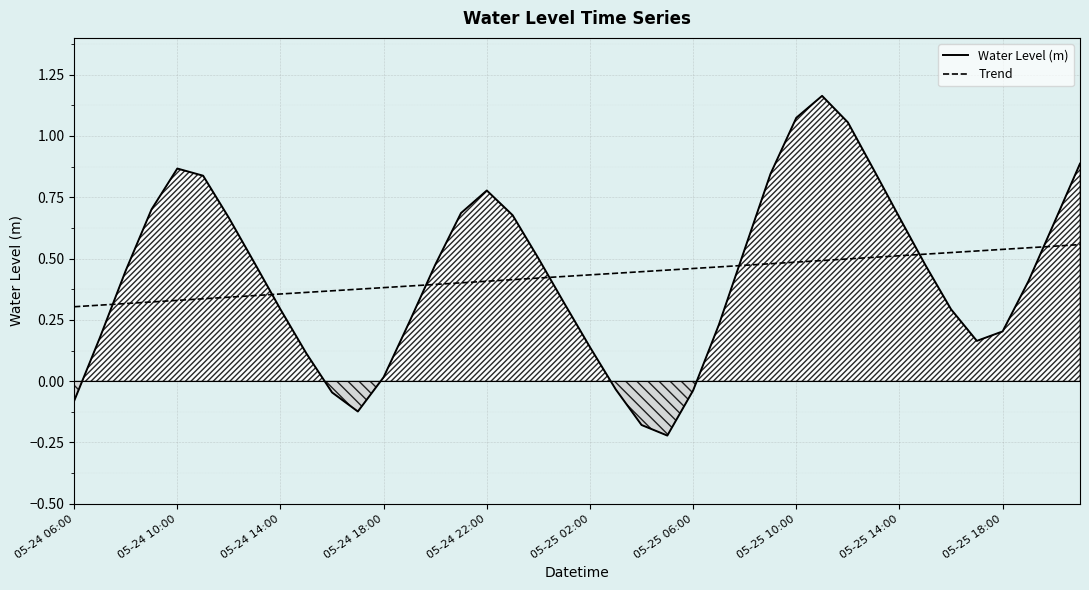

How many intersections are there between Water Level (m) and Trend?

7